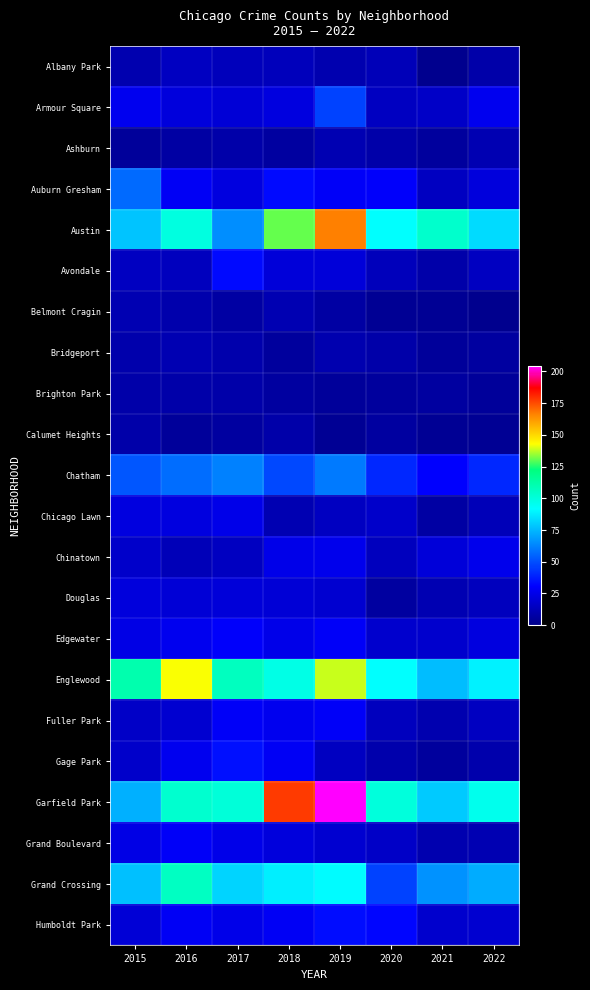

At how many categories does at least one series exceed 184?

1